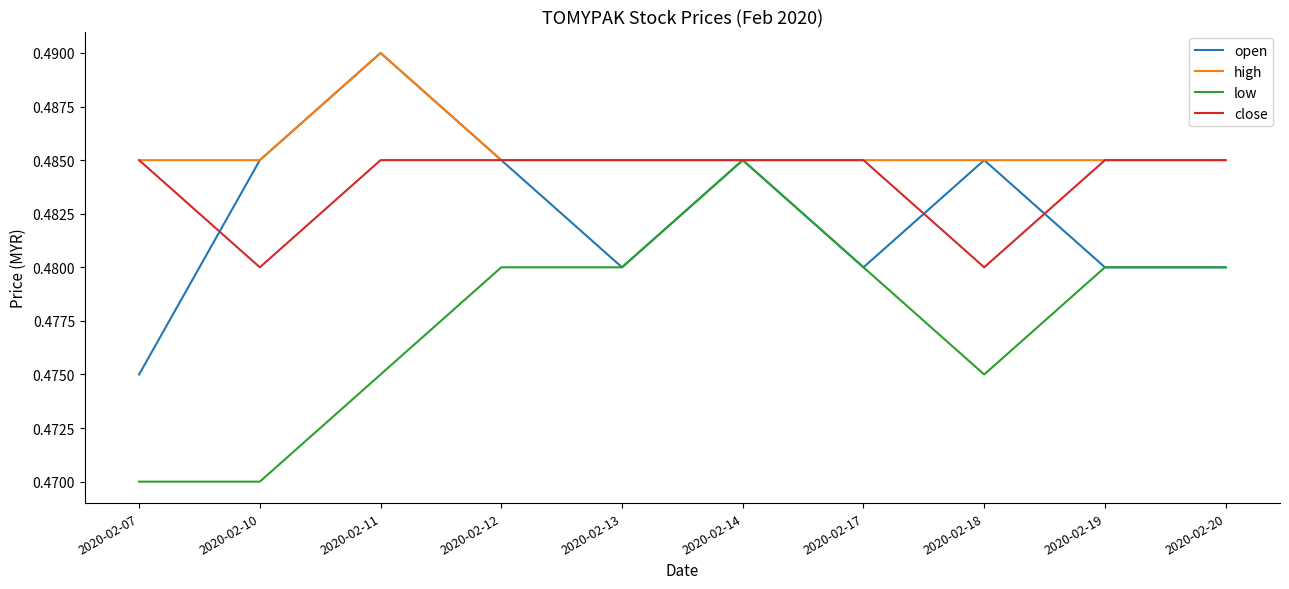

Rank the series by their average value, from lowest to highest.

low, open, close, high